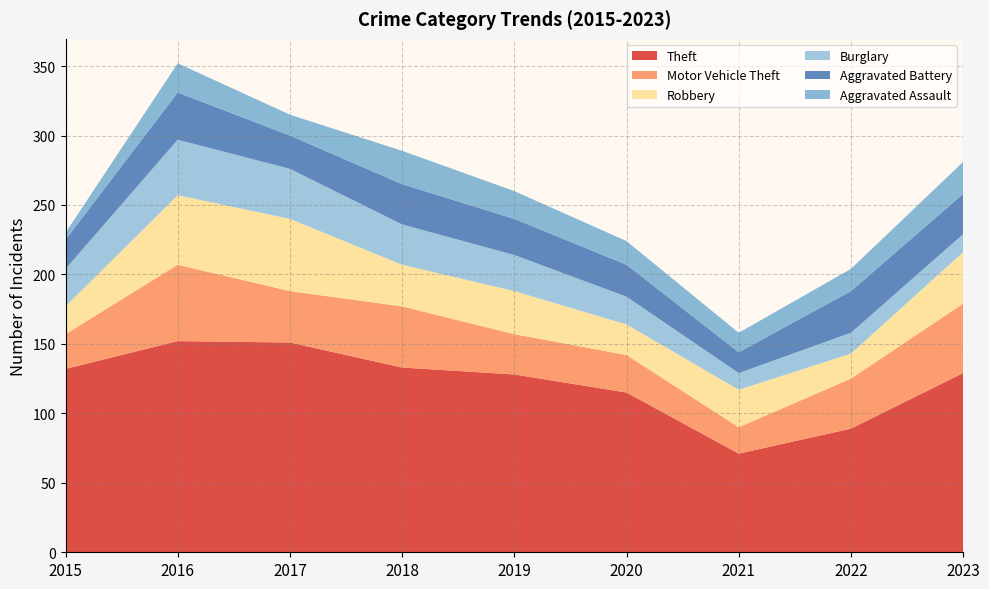

Reading left to right, what are all the values shown in this chart?

Theft: 2015=132	2016=152	2017=151	2018=133	2019=128	2020=115	2021=71	2022=89	2023=129
Motor Vehicle Theft: 2015=25	2016=55	2017=37	2018=44	2019=29	2020=27	2021=19	2022=36	2023=50
Robbery: 2015=20	2016=50	2017=52	2018=30	2019=31	2020=22	2021=27	2022=18	2023=37
Burglary: 2015=27	2016=40	2017=36	2018=29	2019=26	2020=20	2021=12	2022=15	2023=13
Aggravated Battery: 2015=21	2016=34	2017=24	2018=29	2019=26	2020=23	2021=15	2022=30	2023=29
Aggravated Assault: 2015=5	2016=21	2017=15	2018=24	2019=20	2020=17	2021=14	2022=16	2023=23